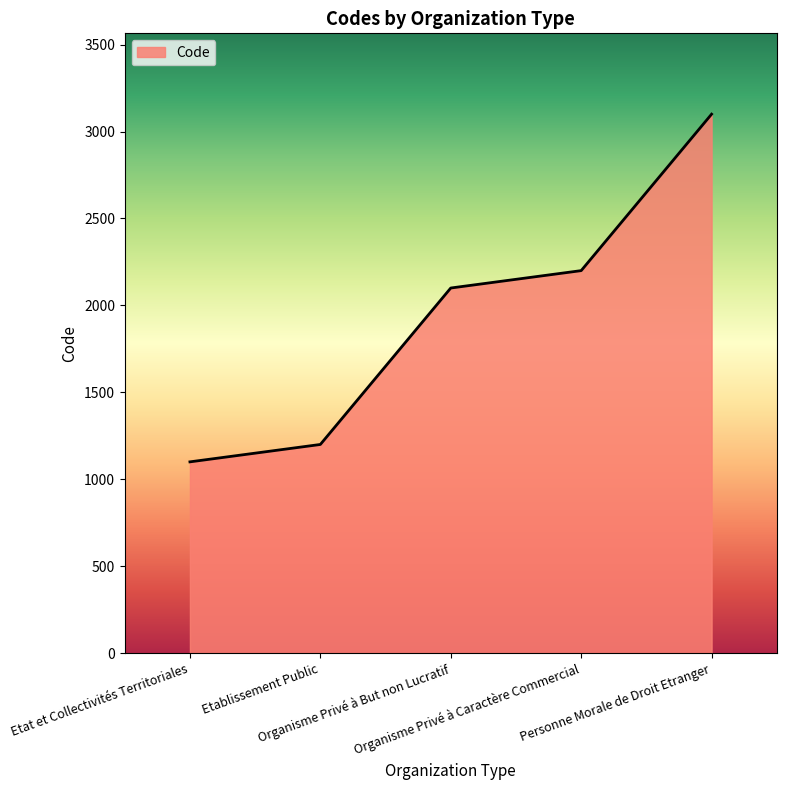

The chart shows a value of 2200 at Organisme Privé à Caractère Commercial. True or false?

True